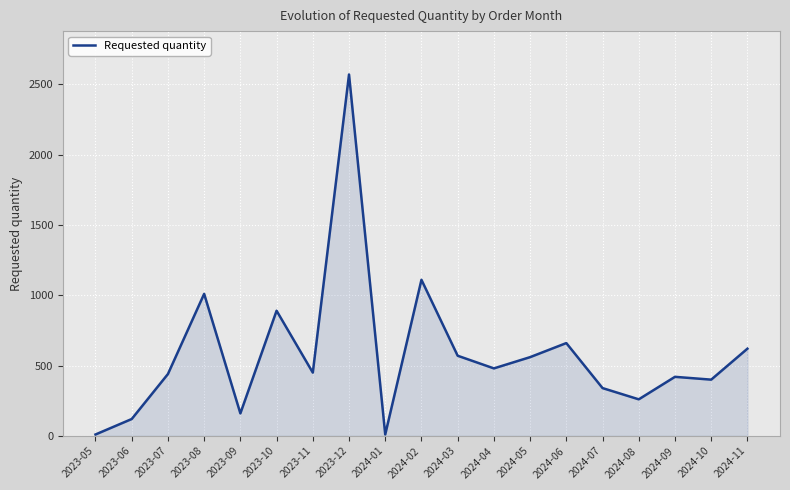

What position from the left is 2023-08?

4